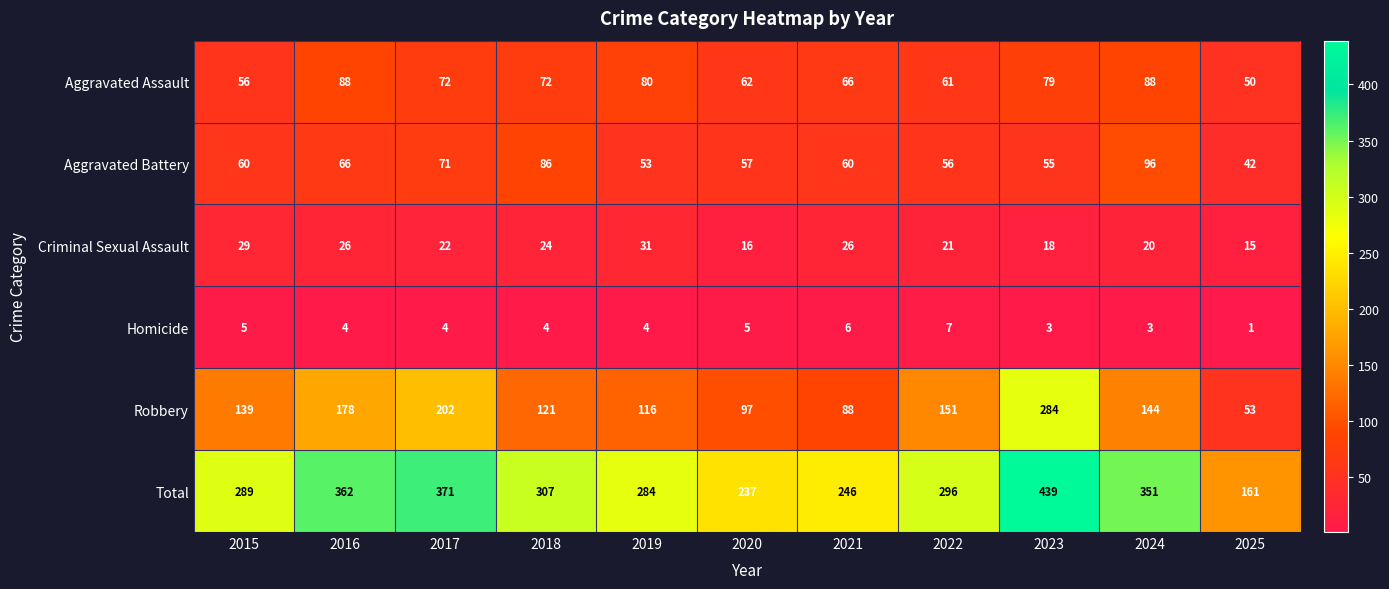

What is the difference between the second highest and second lowest values in the Criminal Sexual Assault series?

13